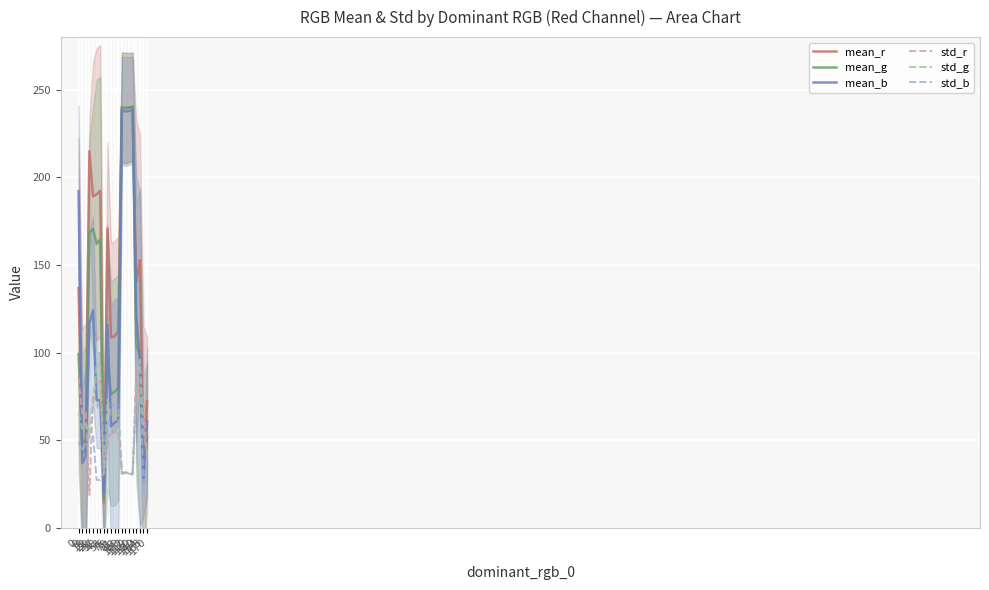

Reading left to right, transcribe all the data shown in this chart.

mean_r: 0=136.8	9=48.1	18=50.6	22=214.9	29=189.2	37=190.3	48=192.3	53=14.4	75=170.7	79=108.7	81=109.2	83=112.4	109=239.9	112=239.5	119=239.8	130=240.3	140=140.3	154=152.7	163=39.8	170=72.1
mean_g: 0=99.2	9=42.3	18=45.1	22=168.4	29=170.6	37=162.0	48=164.7	53=16.9	75=95.5	79=76.2	81=77.7	83=79.7	109=239.9	112=239.5	119=239.8	130=240.3	140=105.0	154=97.3	163=30.8	170=52.0
mean_b: 0=192.1	9=36.9	18=41.0	22=116.6	29=124.1	37=72.9	48=72.7	53=19.5	75=115.8	79=57.9	81=60.1	83=61.1	109=238.0	112=237.6	119=237.9	130=238.3	140=121.0	154=96.3	163=26.1	170=60.6
std_r: 0=86.0	9=65.1	18=66.3	22=18.8	29=76.3	37=83.5	48=83.0	53=30.6	75=48.8	79=53.5	81=54.6	83=53.5	109=31.1	112=31.4	119=31.1	130=30.8	140=92.1	154=72.1	163=75.1	170=36.8
std_g: 0=65.4	9=56.6	18=59.0	22=53.6	29=69.2	37=93.4	48=92.7	53=33.4	75=73.2	79=63.6	81=64.8	83=64.0	109=31.4	112=31.7	119=31.3	130=31.1	140=78.9	154=96.0	163=55.4	170=42.2
std_b: 0=48.8	9=43.8	18=49.2	22=52.2	29=53.2	37=27.4	48=27.3	53=31.6	75=57.5	79=69.0	81=70.2	83=69.9	109=30.8	112=31.1	119=30.8	130=30.4	140=80.0	154=95.4	163=19.9	170=42.5